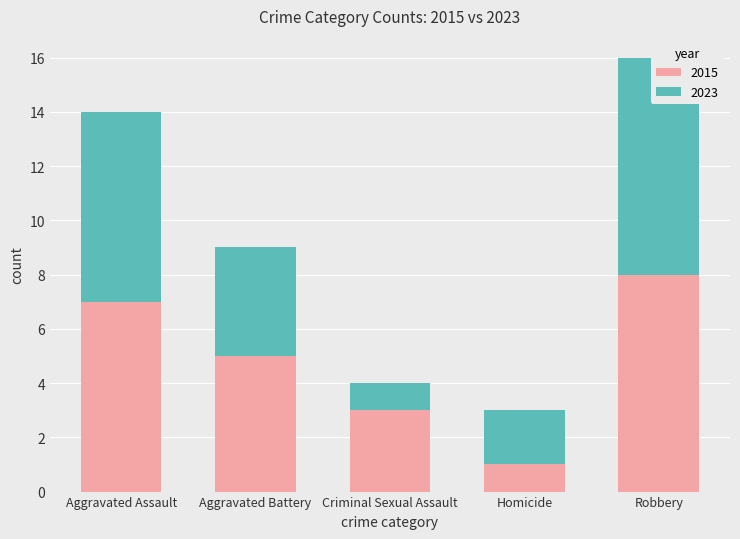

What position from the right is Aggravated Assault?

5